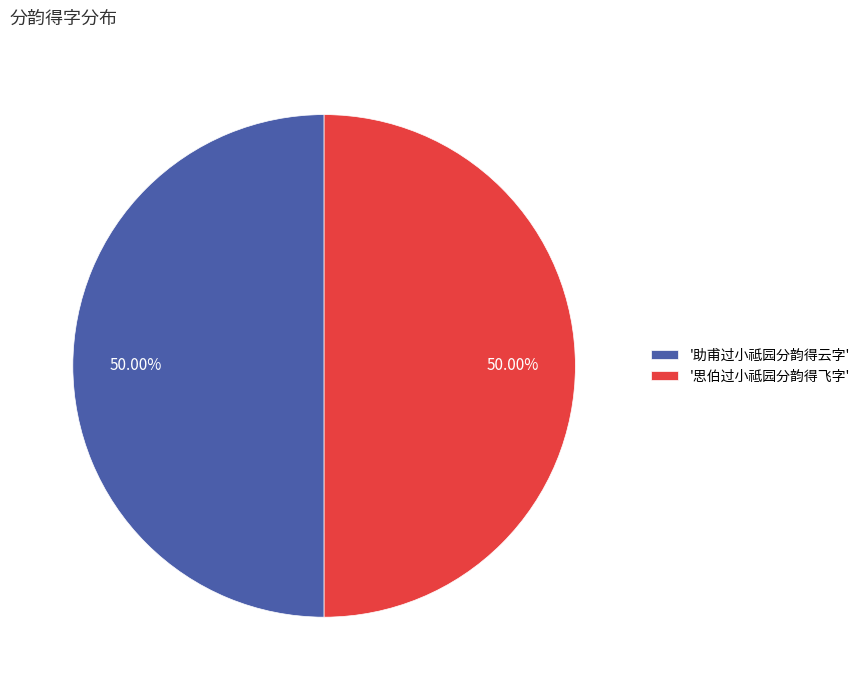

How many slices are in this pie chart?

2